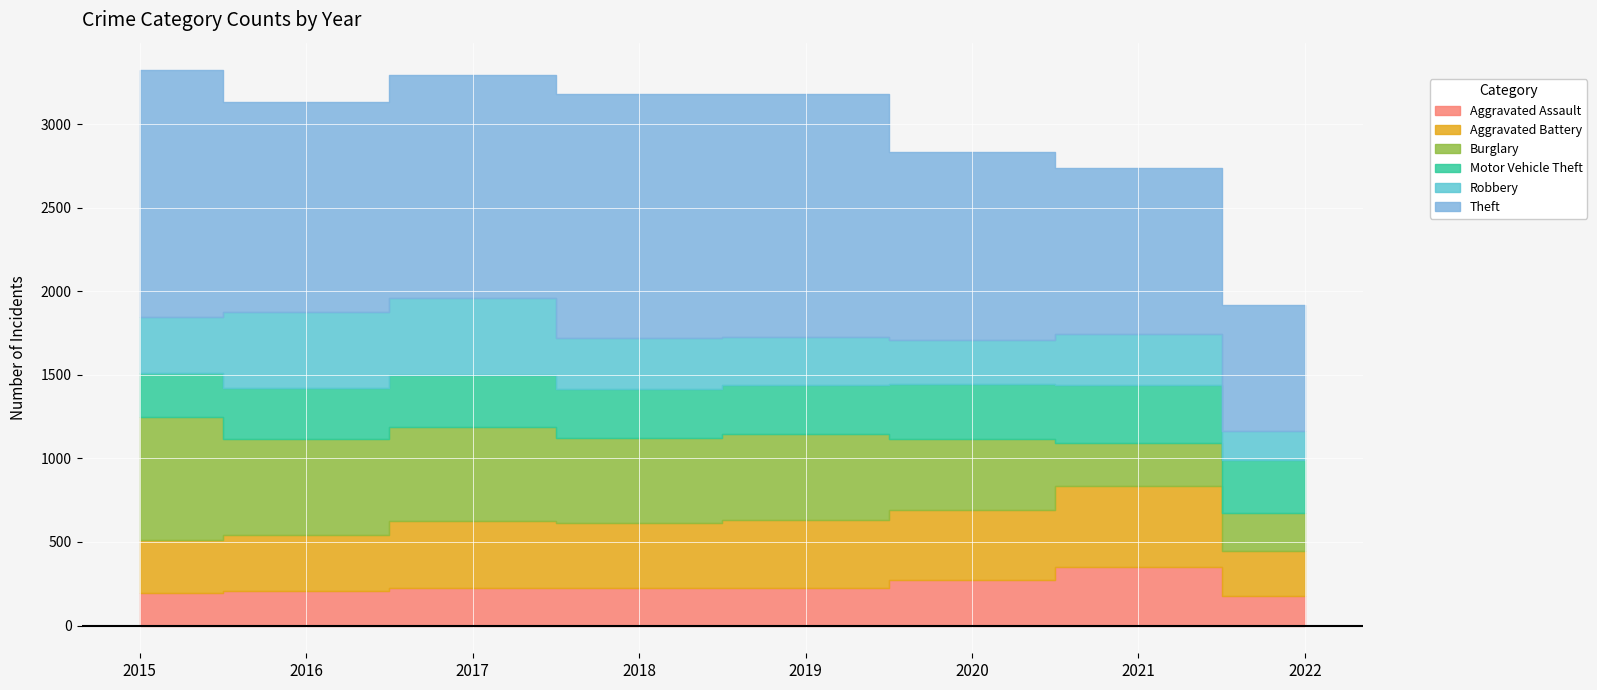

True or false: Burglary and Theft intersect in this chart.

False